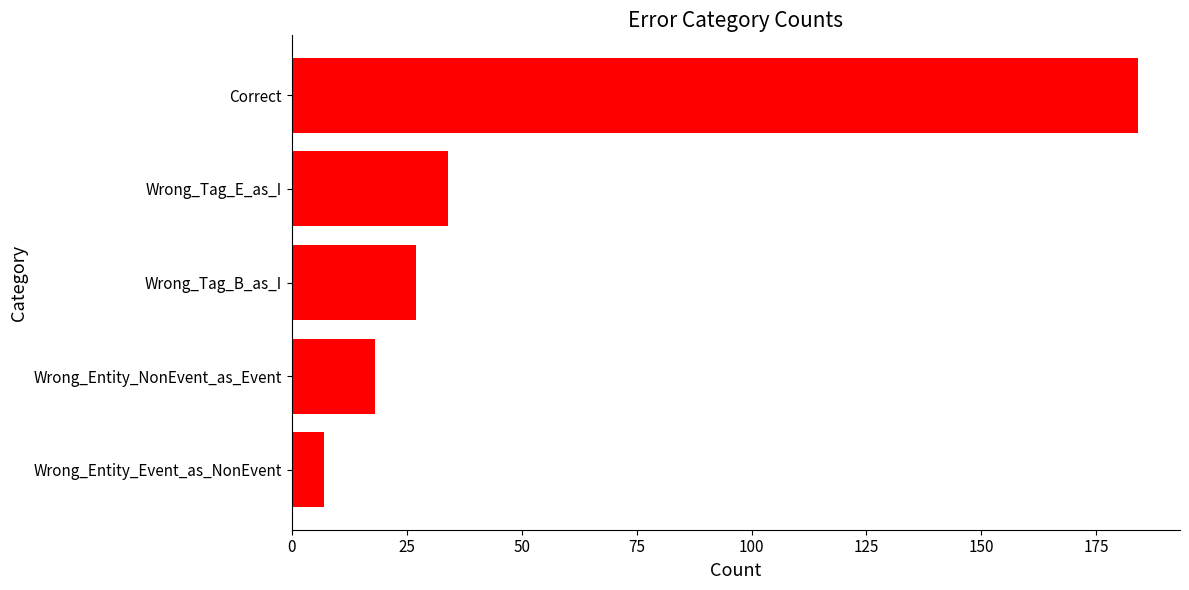

Is it true that the value at Wrong_Tag_E_as_I is 13?

False